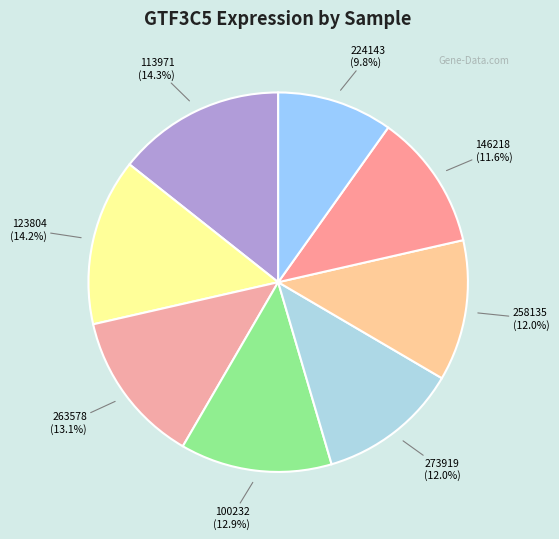

What portion of the pie excludes 113971?

85.7%